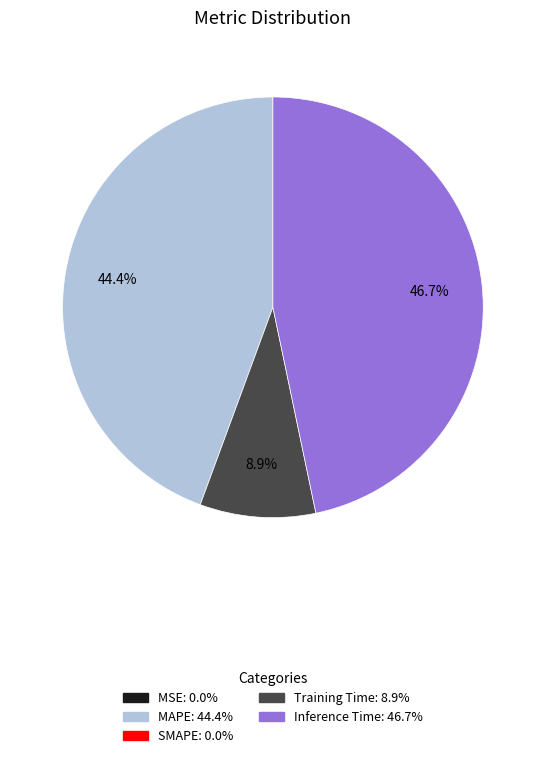

Is there a majority slice in this chart?

No